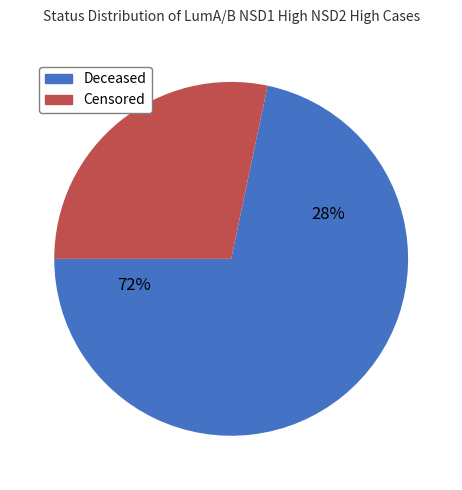

What is the largest slice in the pie chart?

deceased